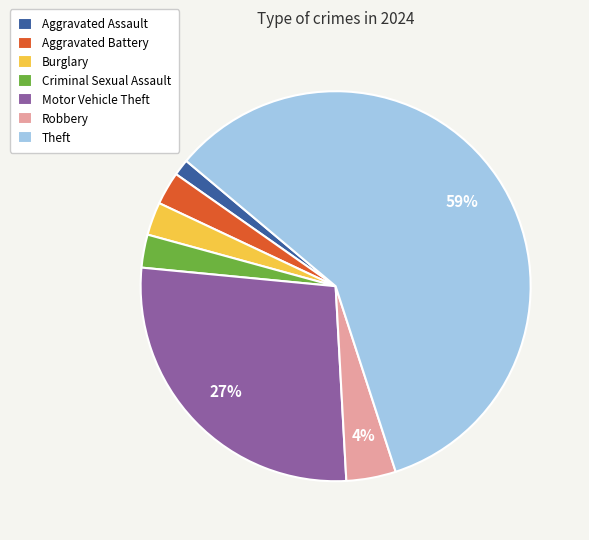

To the nearest percent, what is the difference between the Robbery and Aggravated Battery slice percentages?

1%